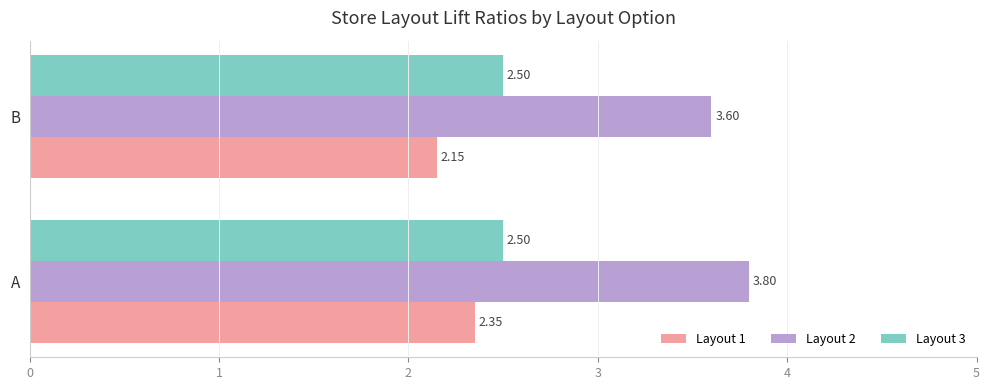

Which series has the largest total across all categories?

Layout 2